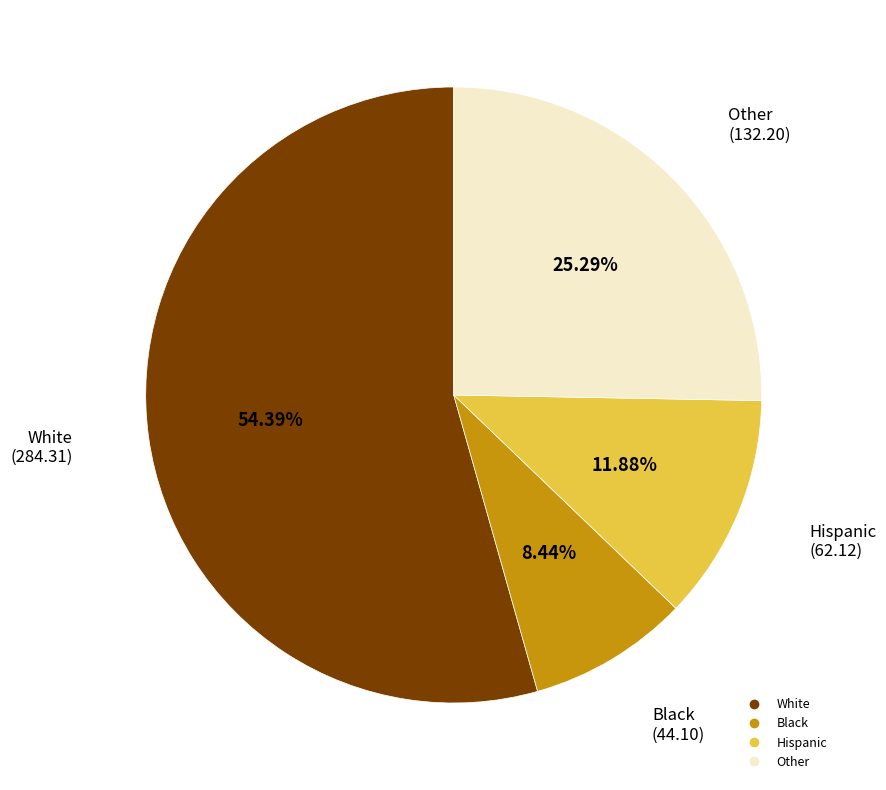

What percentage is the Black slice, to the nearest percent?

8%